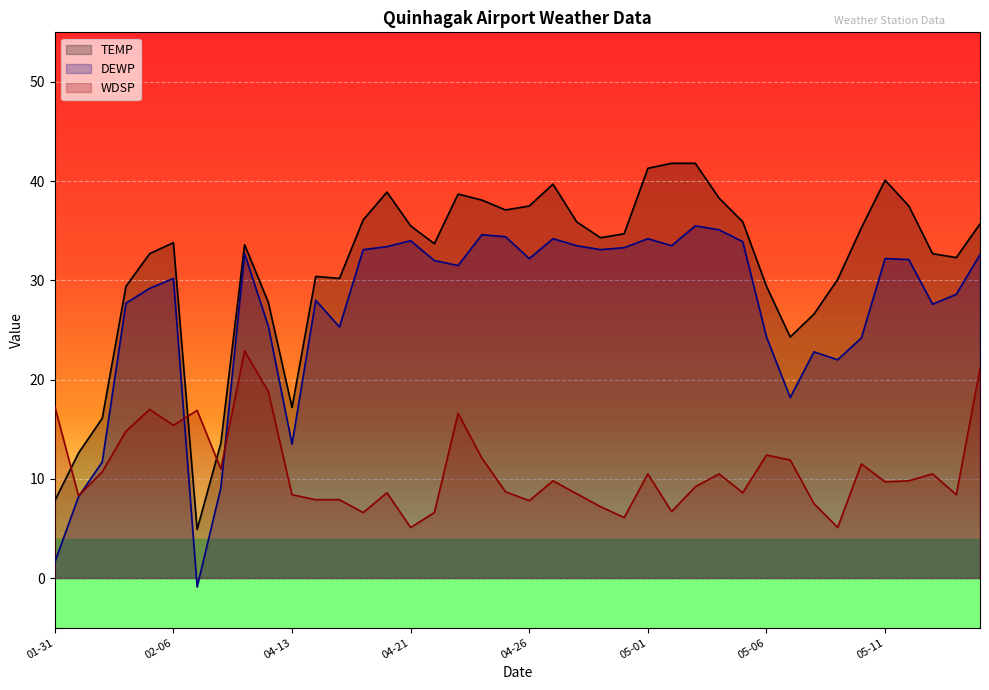

The WDSP series shows 11.0 at 2024-04-10. True or false?

True